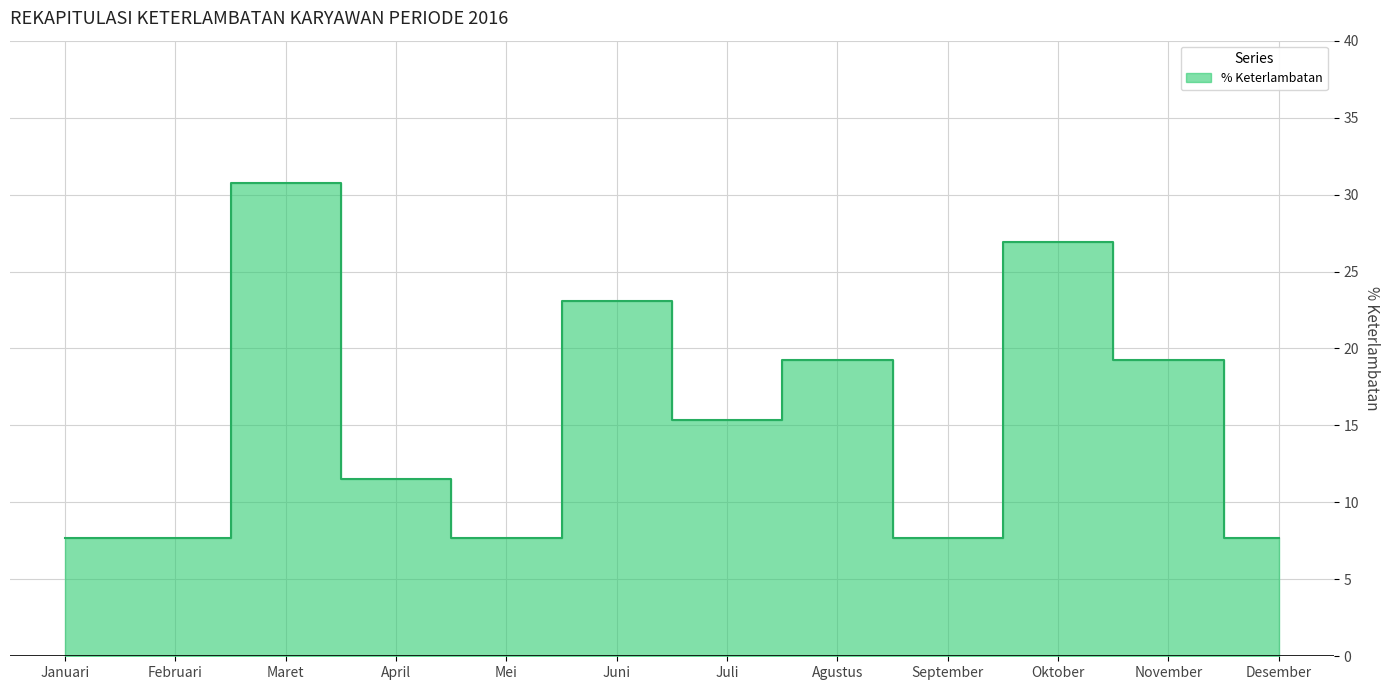

Reading right to left, what are all the values shown in this chart?

7.7	19.2	26.9	7.7	19.2	15.4	23.1	7.7	11.5	30.8	7.7	7.7